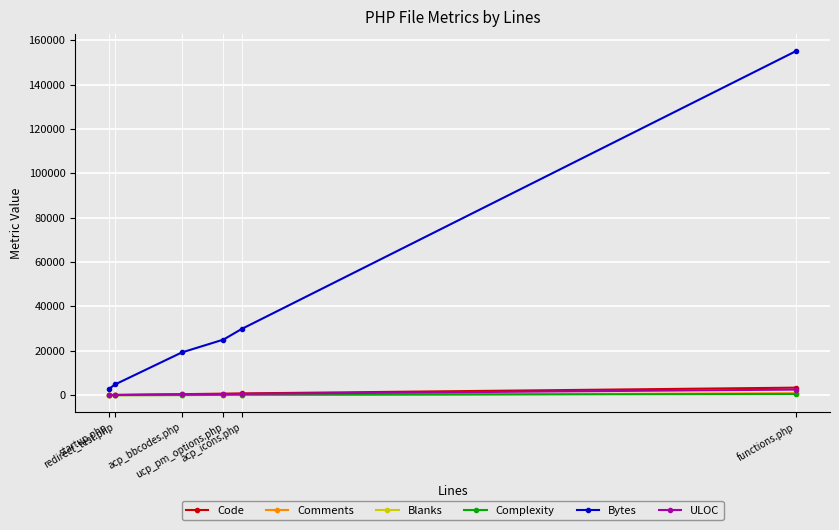

What is the value of the Comments point at the 2nd from the left?

19